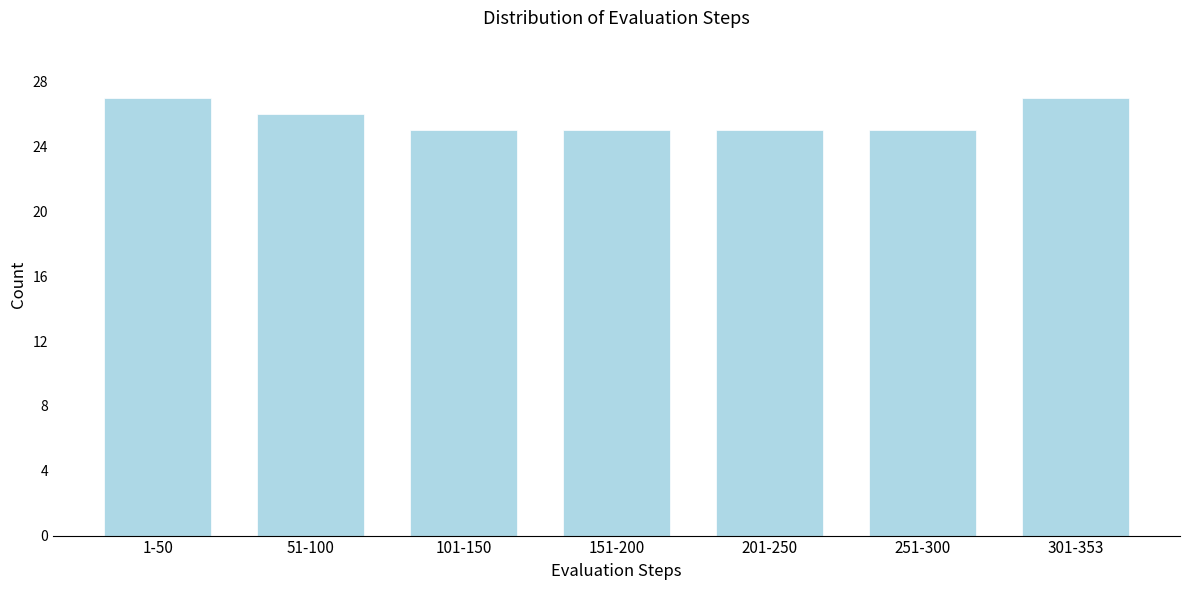

Reading right to left, list all the values displayed in this chart.

301-353=27	251-300=25	201-250=25	151-200=25	101-150=25	51-100=26	1-50=27